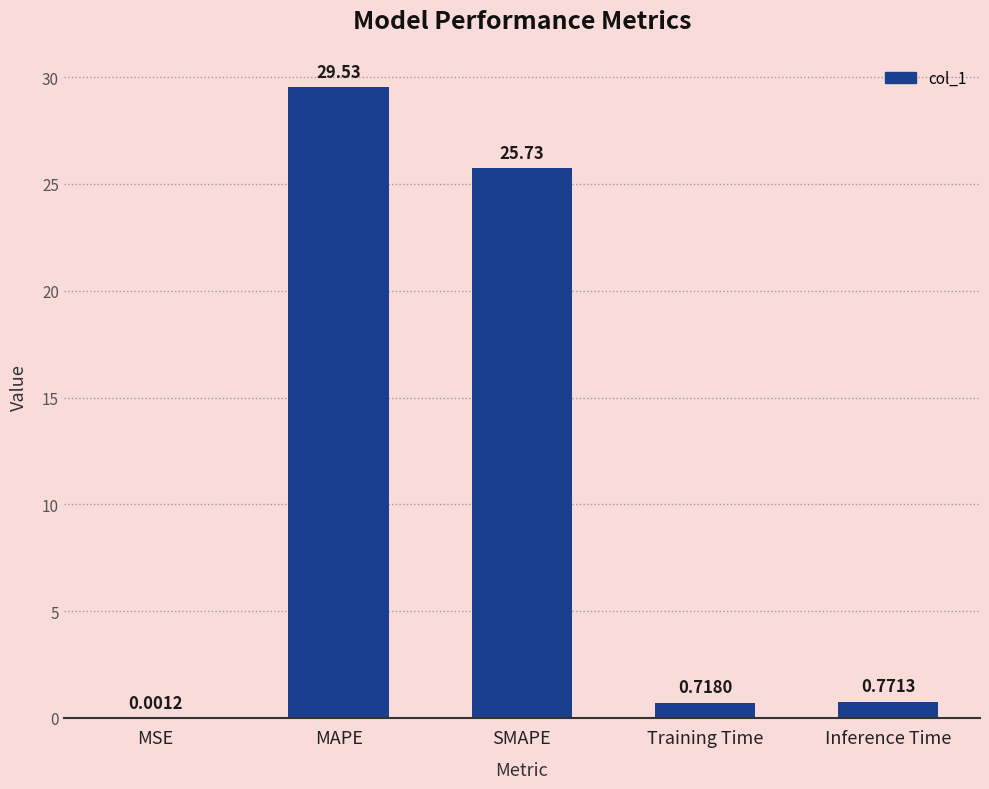

Which category has the highest value across all series?

MAPE